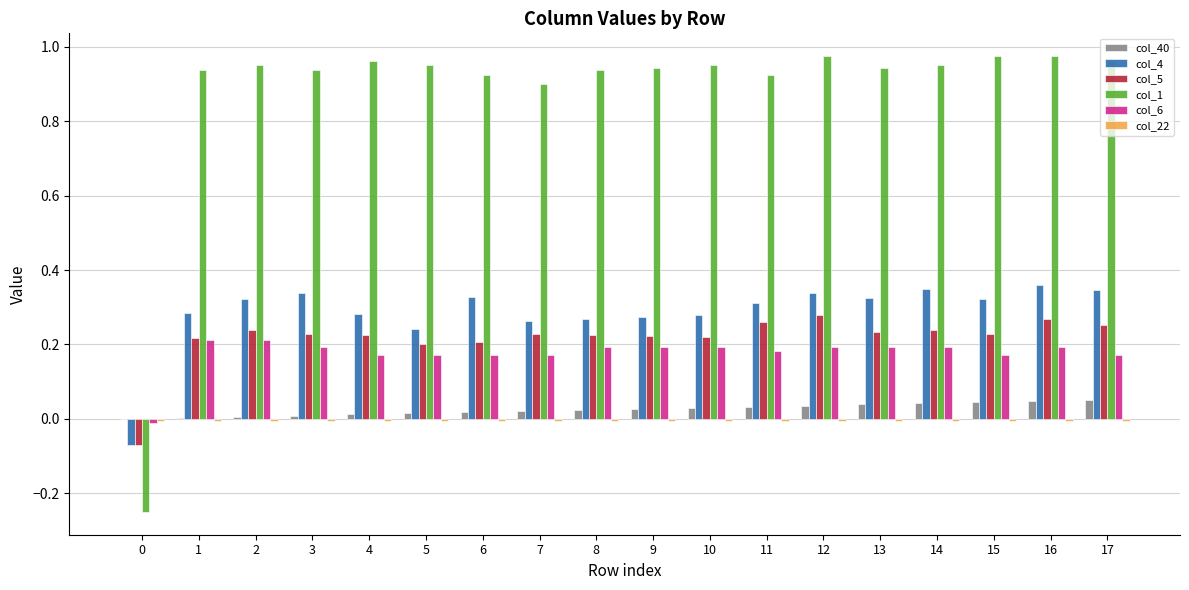

The col_4 series shows 0.1 at 3. True or false?

False